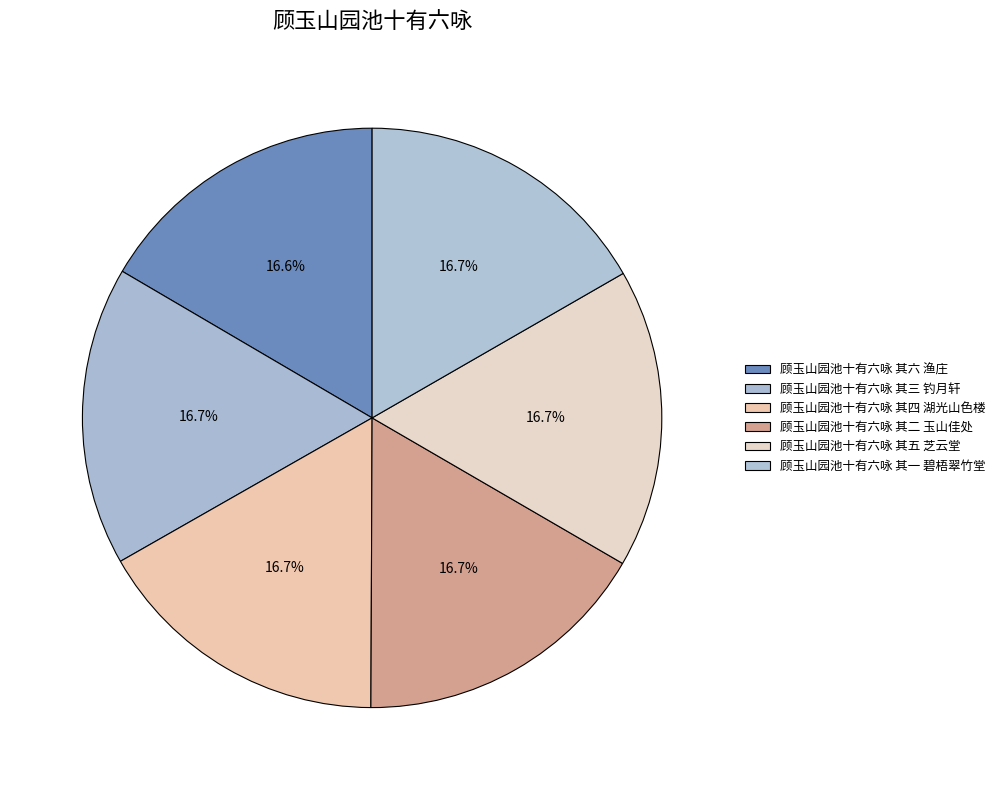

Is there any slice that represents more than half of the pie?

No